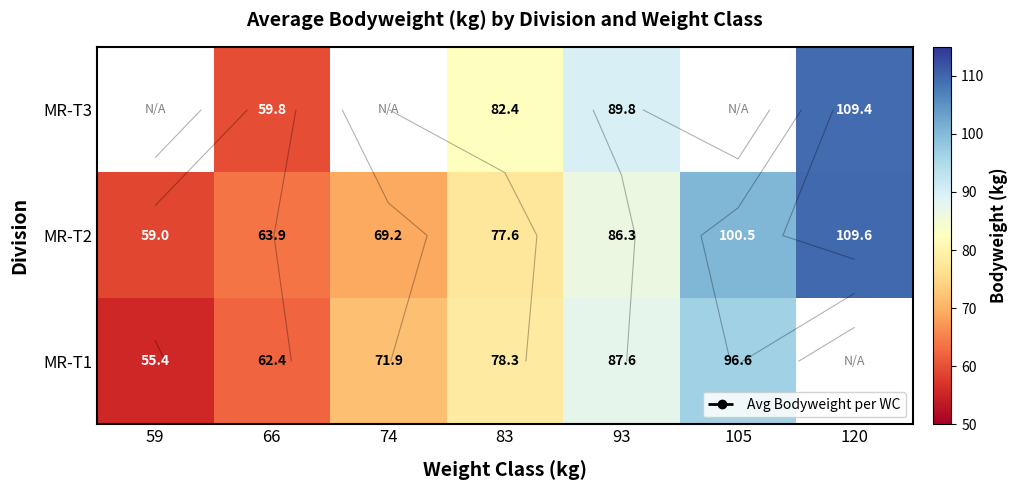

Which series has the largest total across all categories?

MR-T2